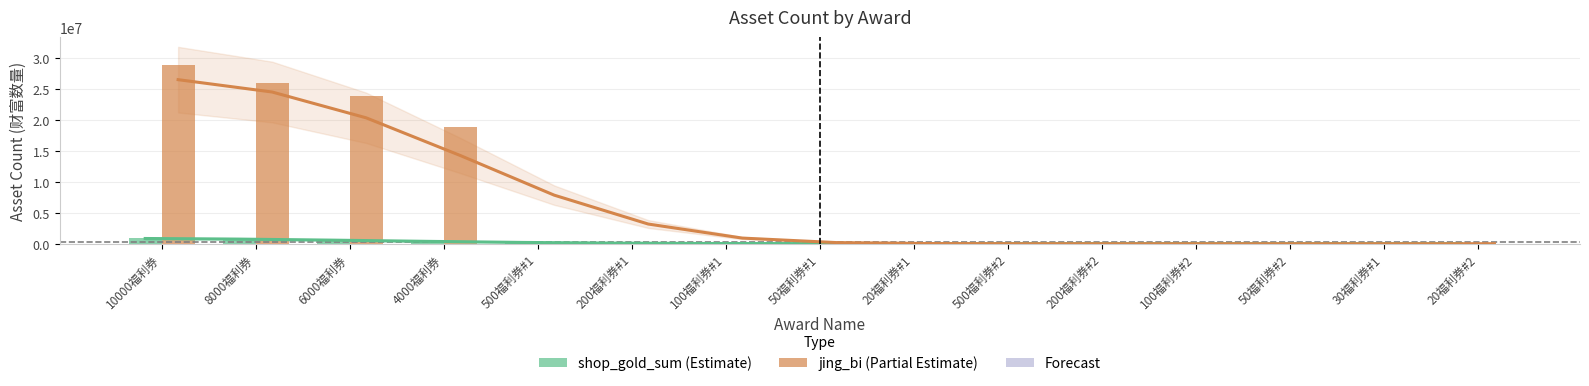

What is the difference between the shop_gold_sum values at 6000福利券 and 100福利券#2?

590000